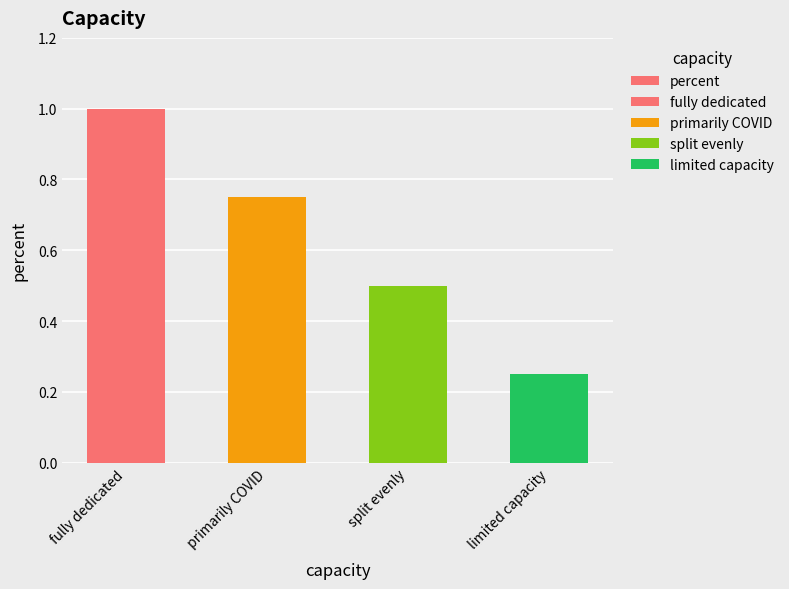

Does the chart contain stacked bars?

No